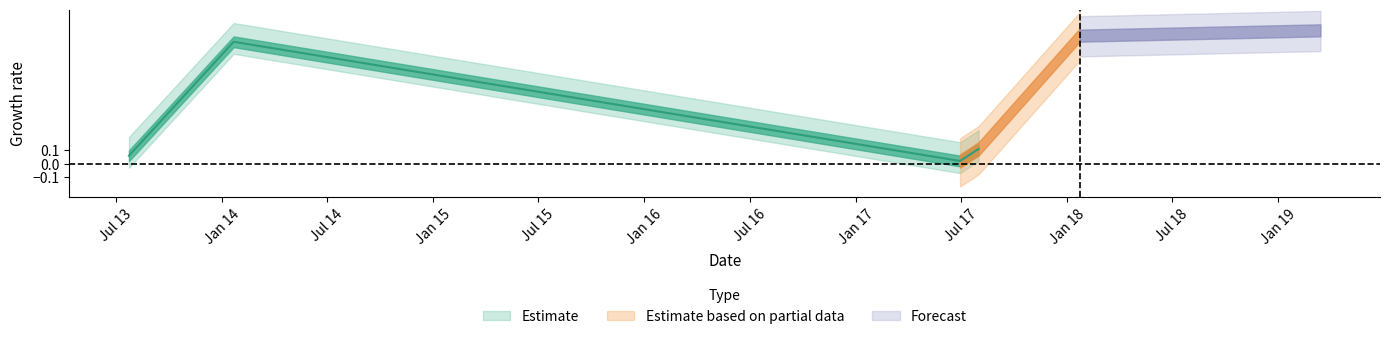

How many data points does each series have?

6